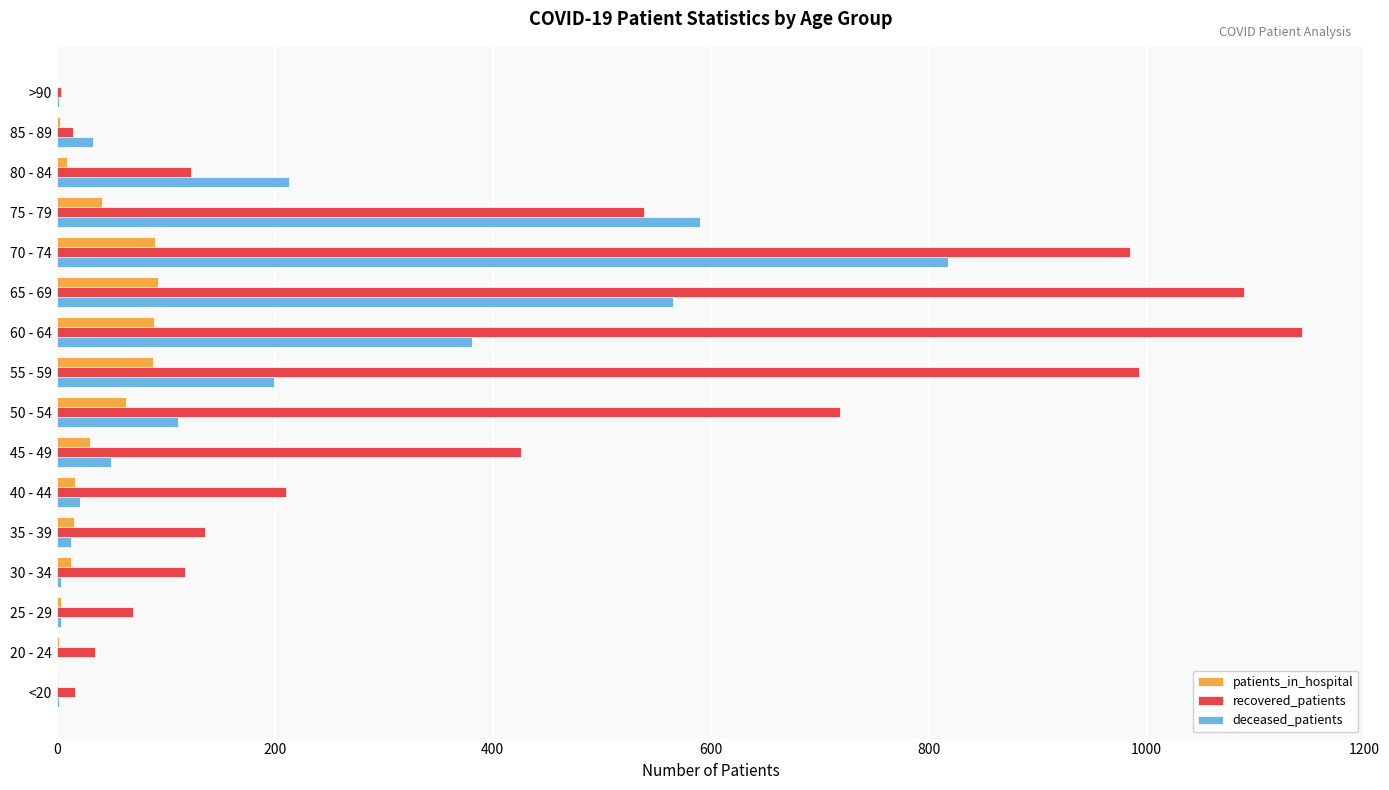

At which category is the sum across all series the highest?

70 - 74